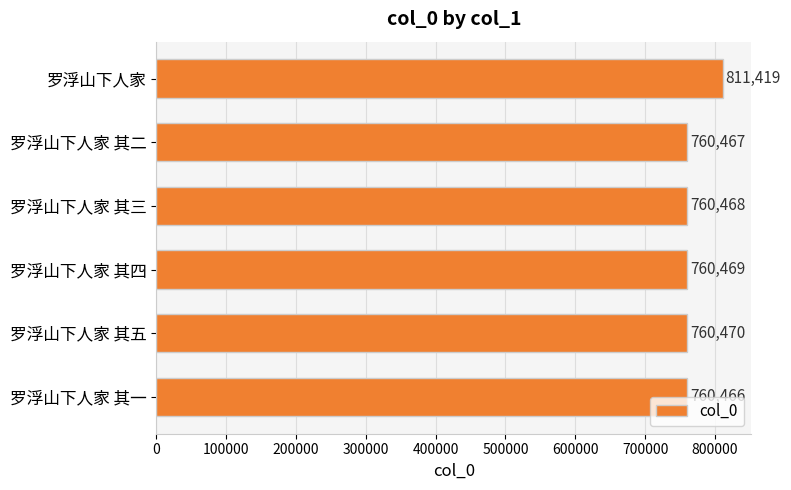

What is the maximum value shown in the chart?

811419